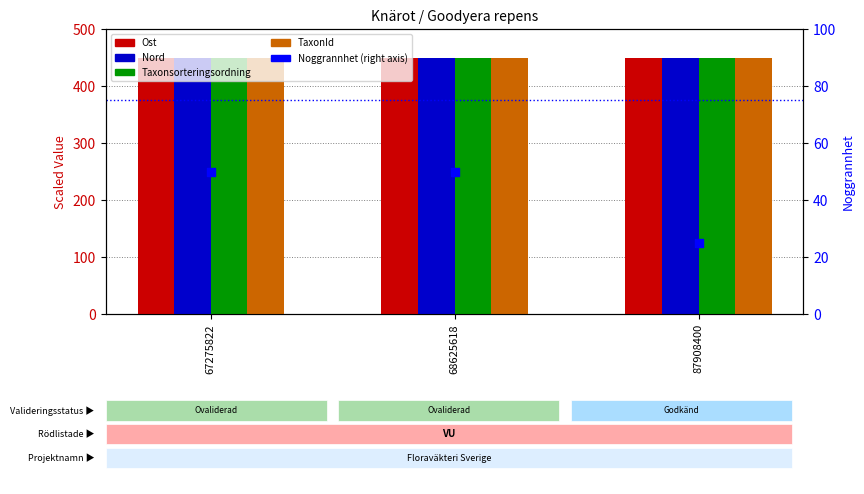

Which series has the largest Y range (max minus min)?

Noggrannhet